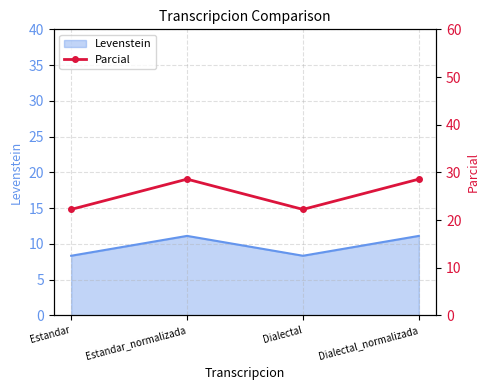

Where does the data first go above 28?

Estandar_normalizada